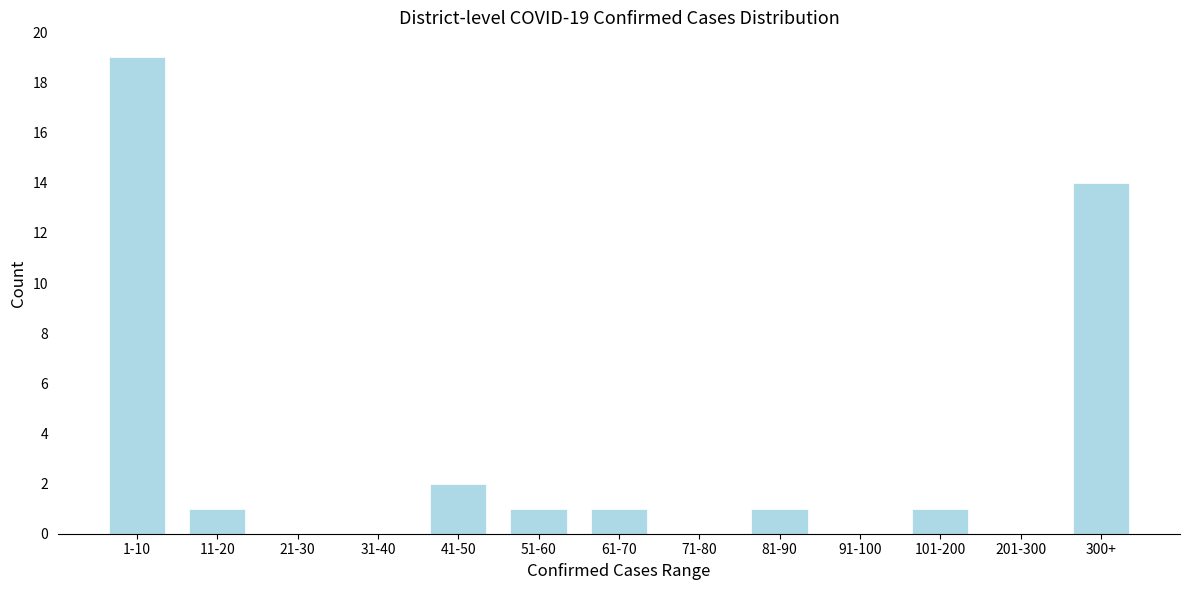

Reading right to left, transcribe all the data shown in this chart.

300+=14	201-300=0	101-200=1	91-100=0	81-90=1	71-80=0	61-70=1	51-60=1	41-50=2	31-40=0	21-30=0	11-20=1	1-10=19